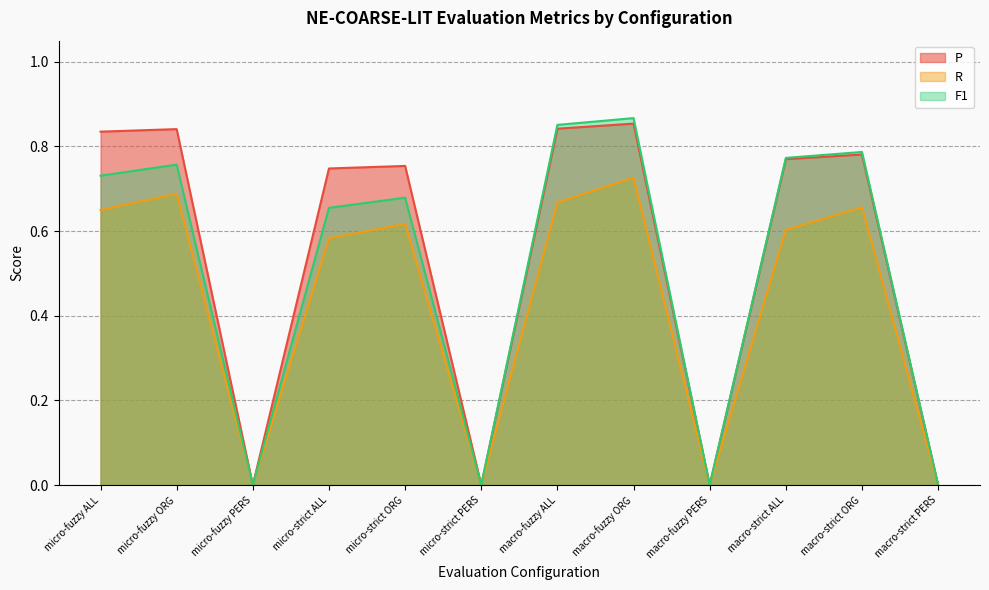

Count the number of categories in the chart.

12